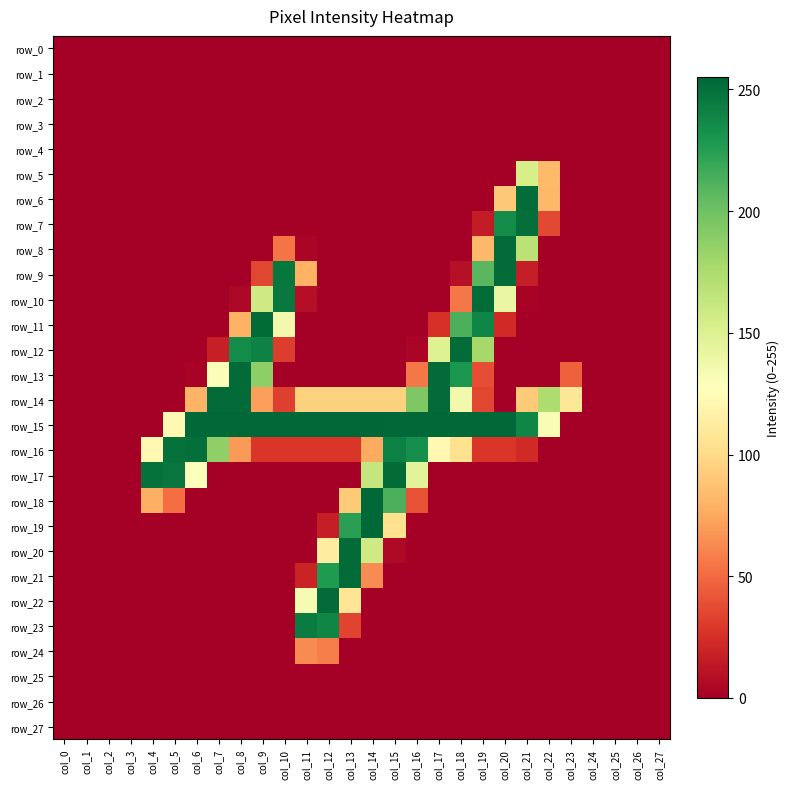

At which label does row_10 reach its peak?

col_19